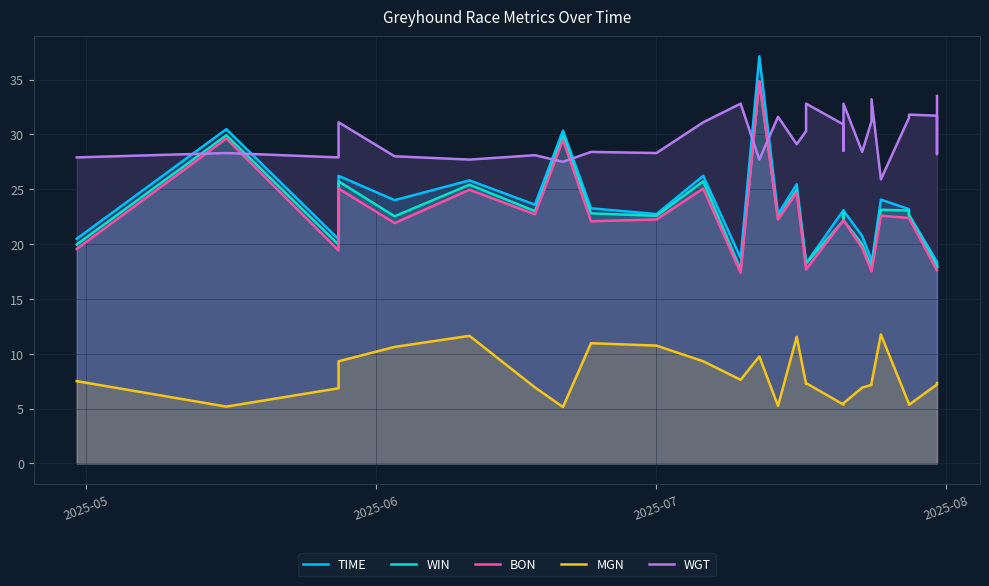

Which series has the largest range (max minus min)?

TIME